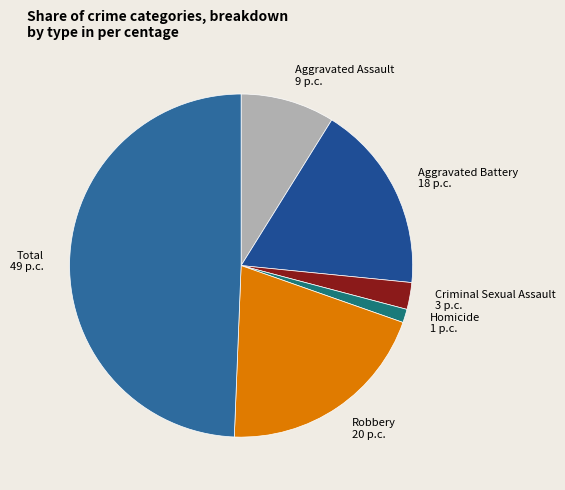

Do Aggravated Battery and Homicide together represent more than half of the pie?

No